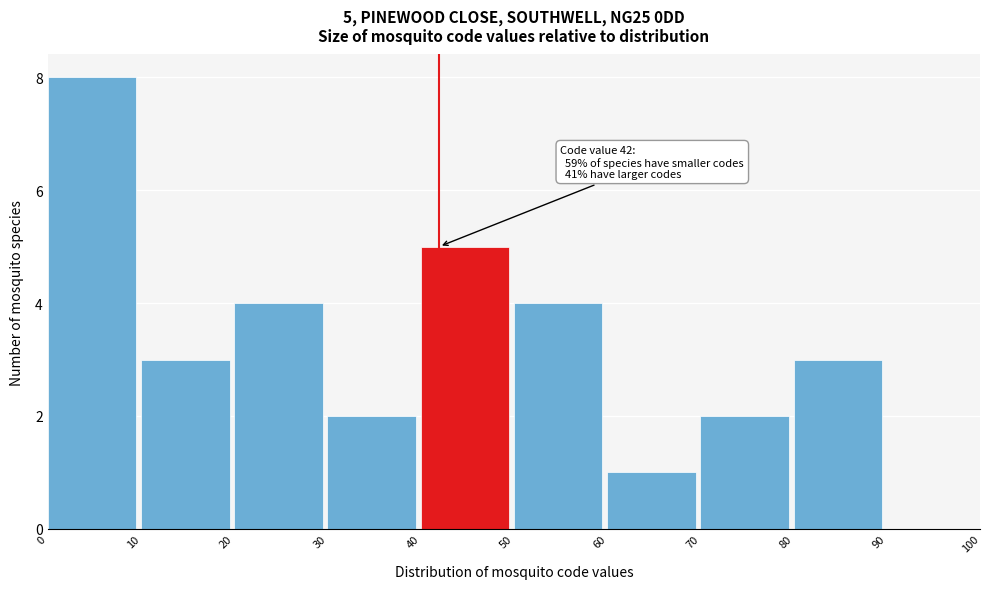

Over which range of the x-axis is the bar tallest?

0 to 10